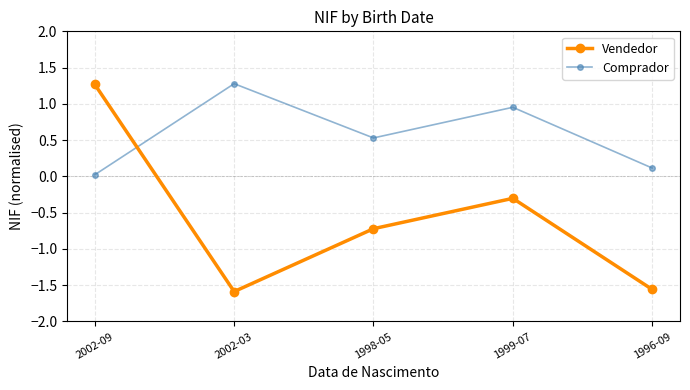

True or false: Vendedor has a value of 1.3 at 2002-09.

True